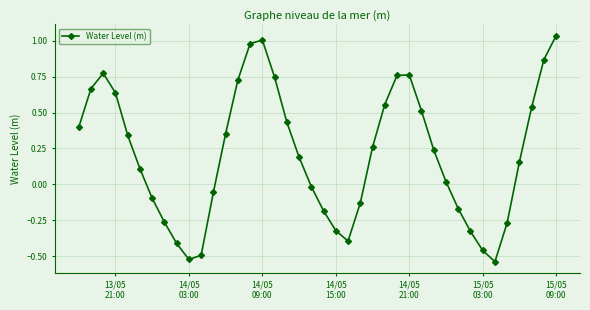

How many positive values are there?

24